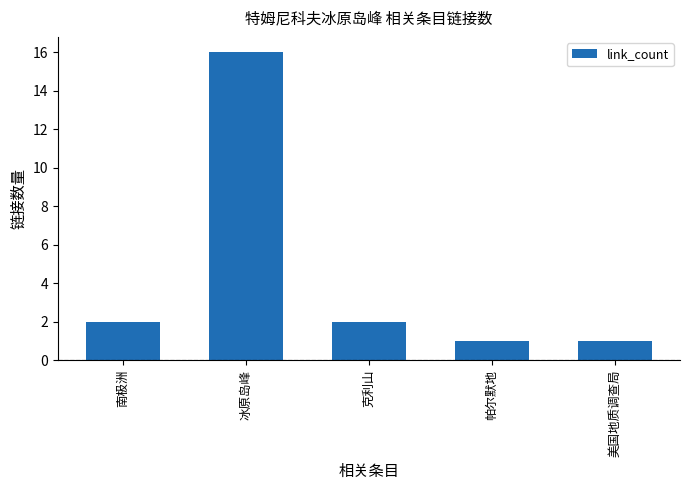

Reading right to left, list all the values displayed in this chart.

美国地质调查局=1	帕尔默地=1	克利山=2	冰原岛峰=16	南极洲=2